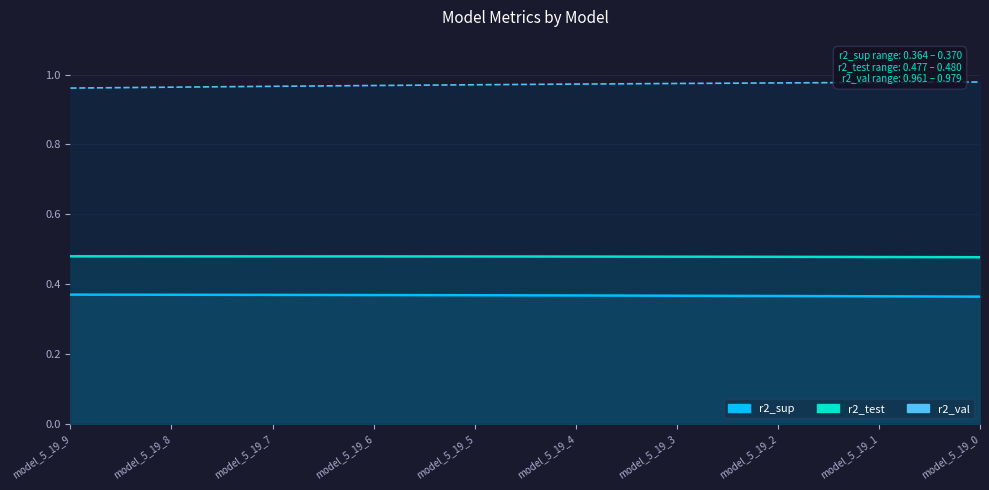

Between model_5_19_3 and model_5_19_9, which is larger?

model_5_19_9